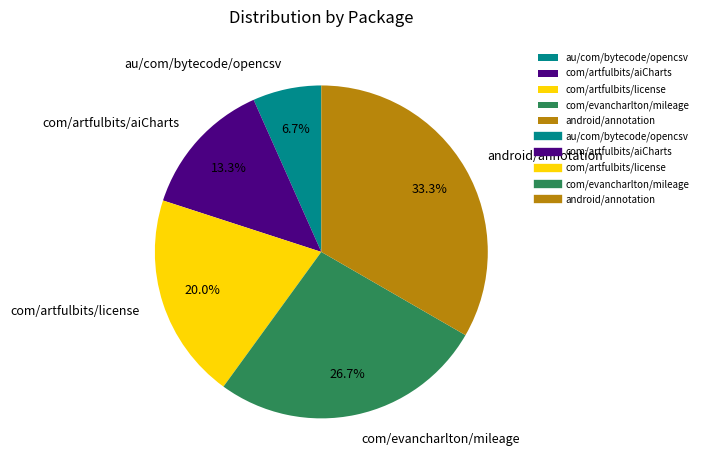

What percentage is the com/artfulbits/aiCharts slice, to the nearest percent?

13%